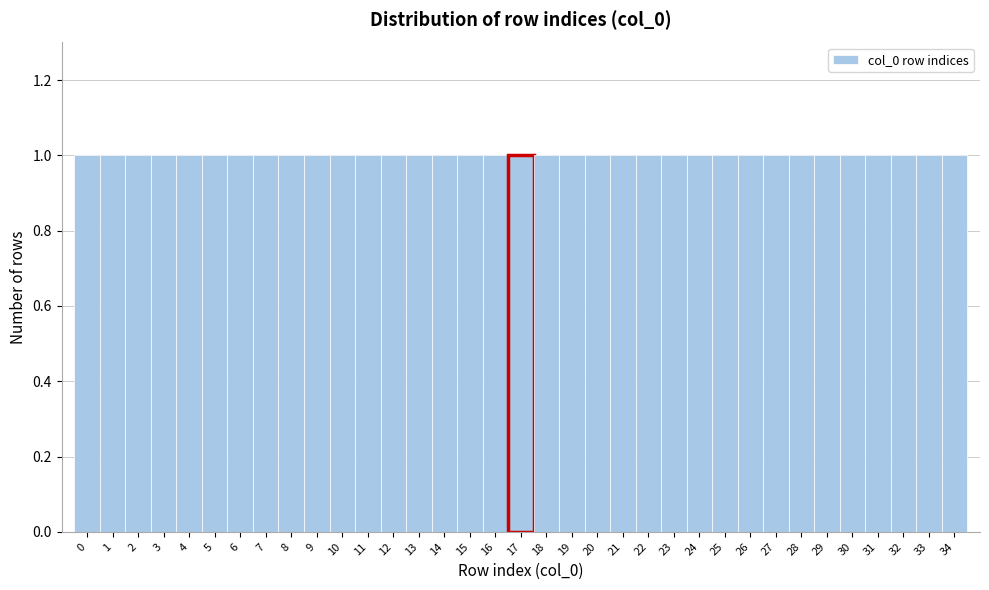

What is the height of the bar covering 8.5 to 9.5 on the x-axis? The values are not printed on the chart, so give them approximately, as read against the axis.

1